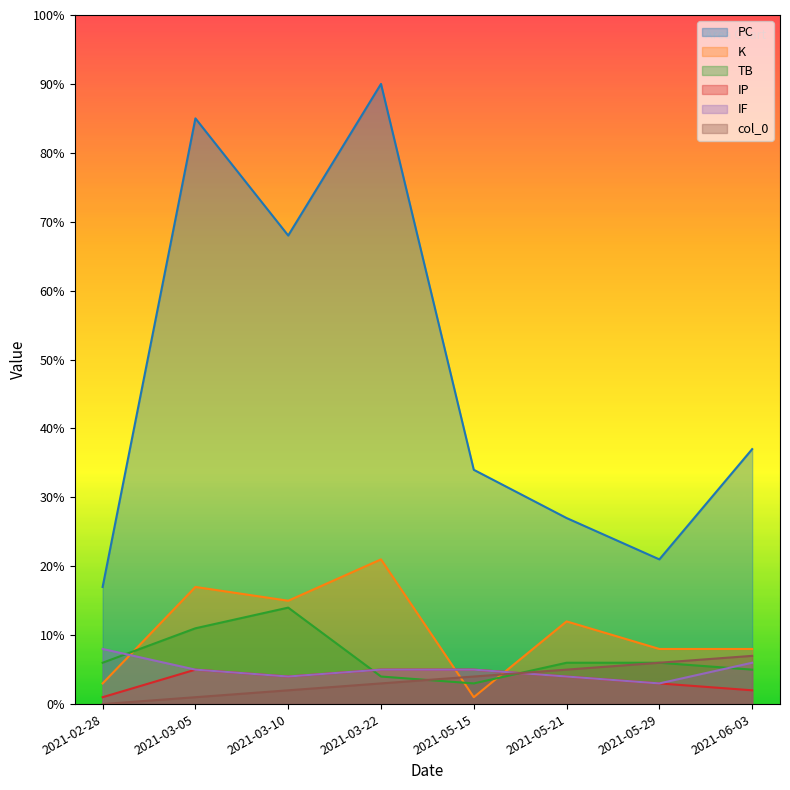

Where does the col_0 series first go above 4?

2021-05-21